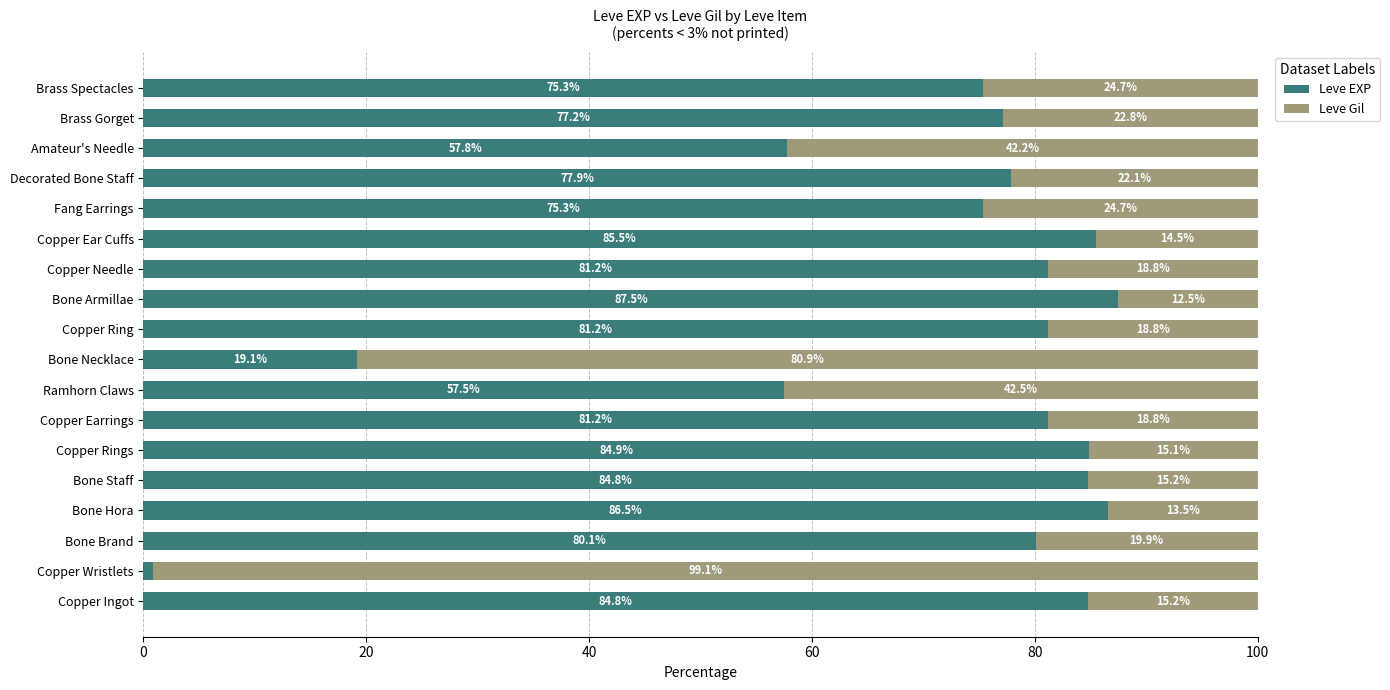

How many data points does each series have?

18